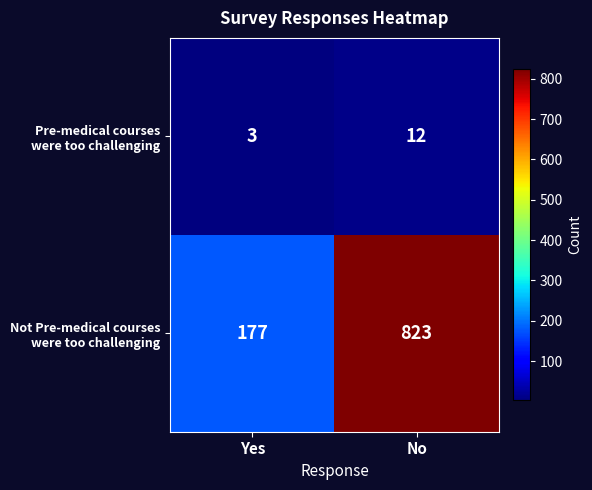

Which label corresponds to the largest value in the chart?

No